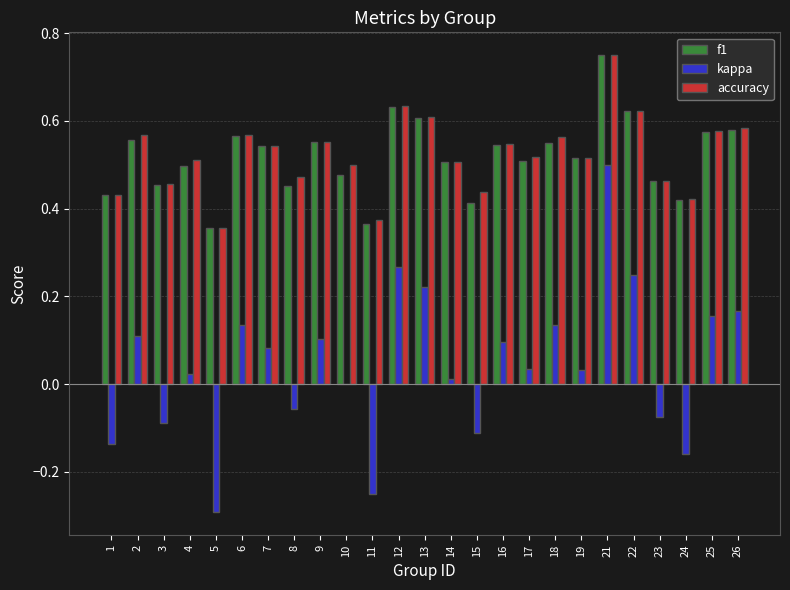

At which category is the sum across all series the highest?

21